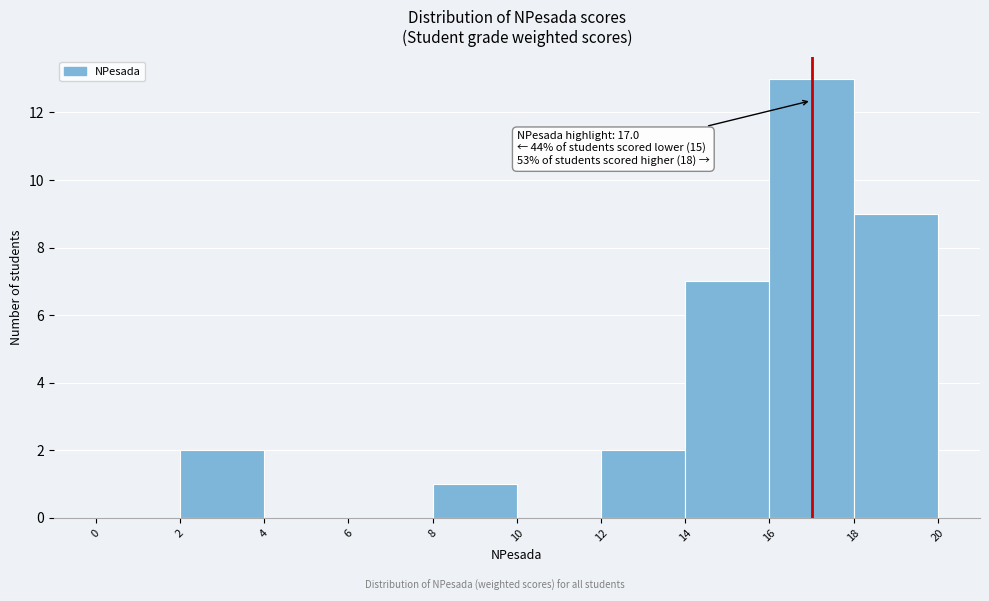

Which range on the x-axis has the tallest bar?

16 to 18